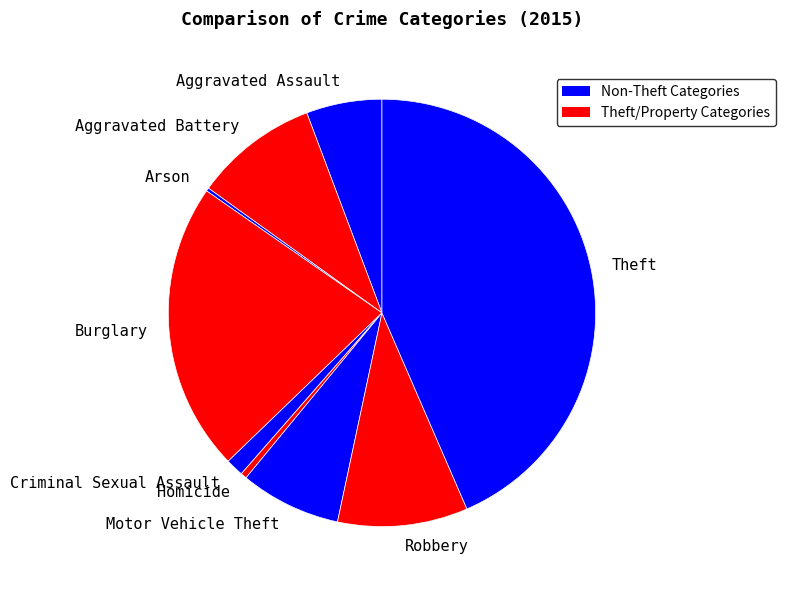

Combined, do Homicide and Aggravated Battery account for over 50%?

No